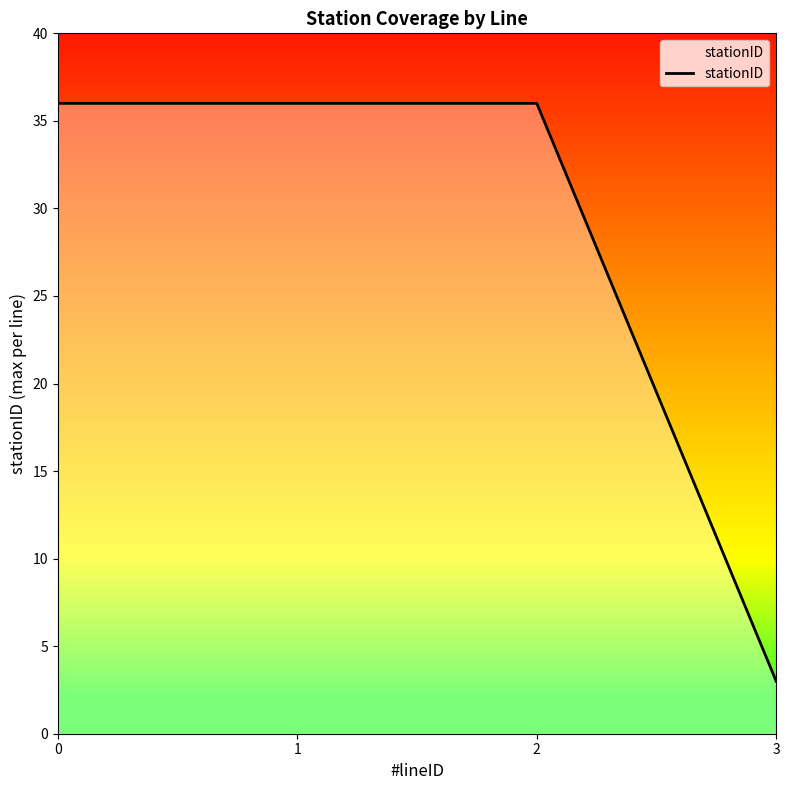

What is the ratio of the value at 2 to the value at 1?

1.0